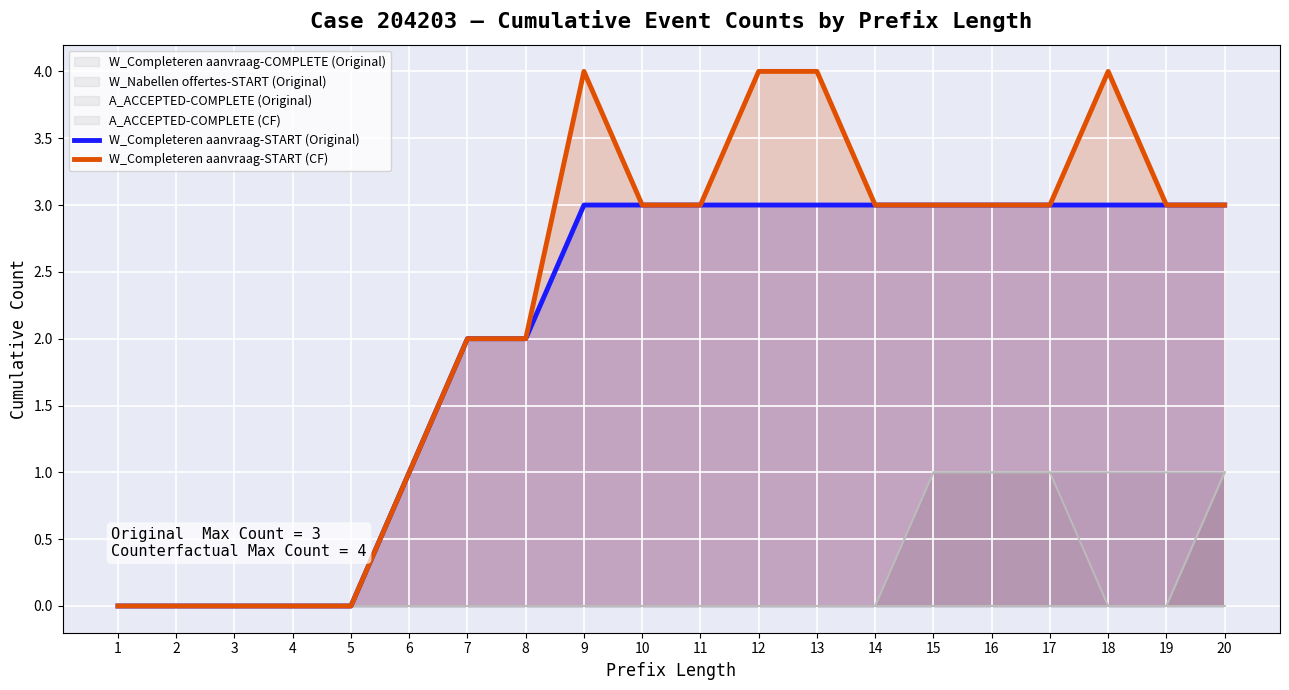

How many values in W_Completeren aanvraag-START (CF) are above zero?

15